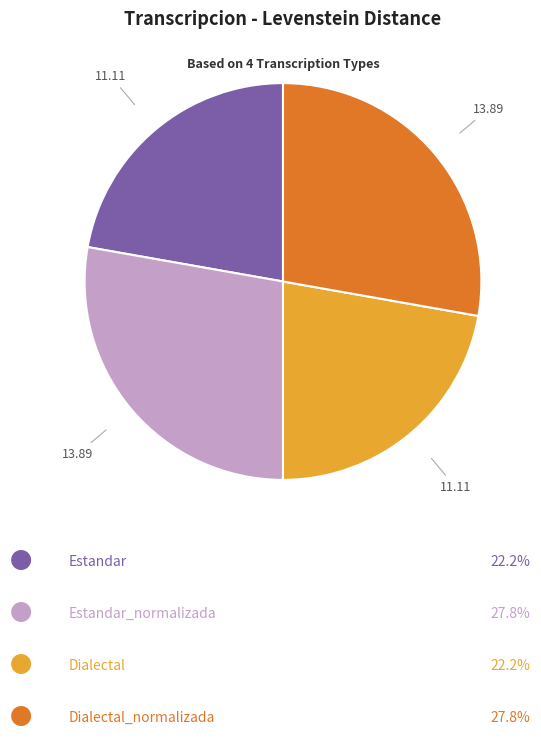

Does any single category account for the majority?

No